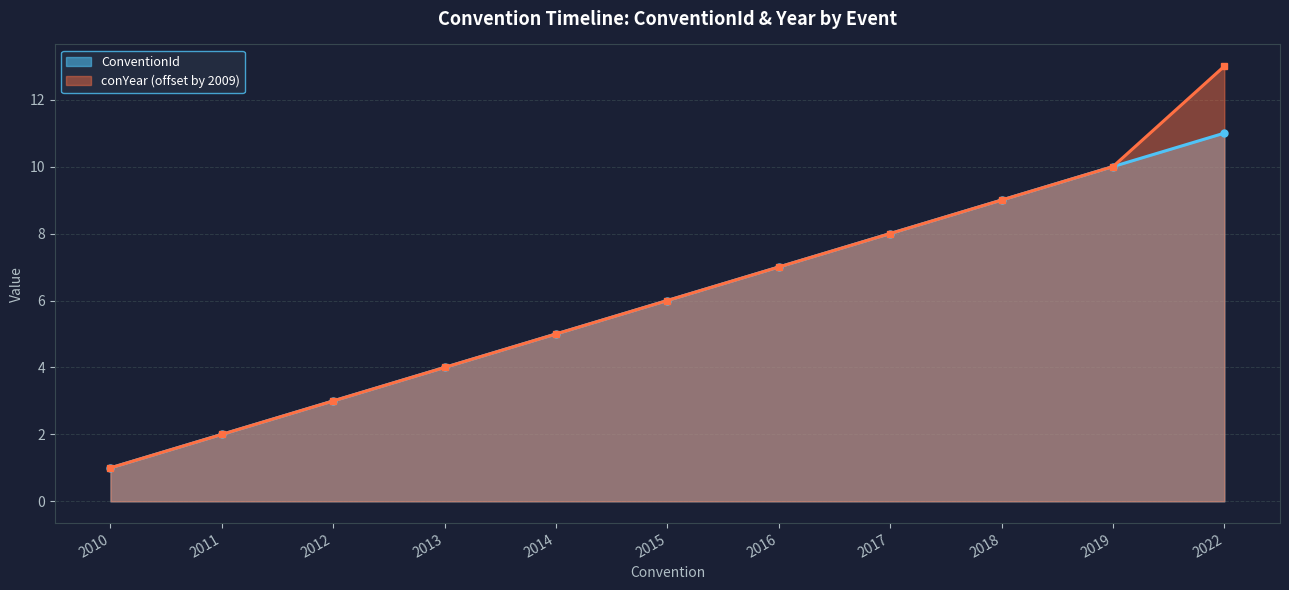

How many distinct data groups are displayed?

2